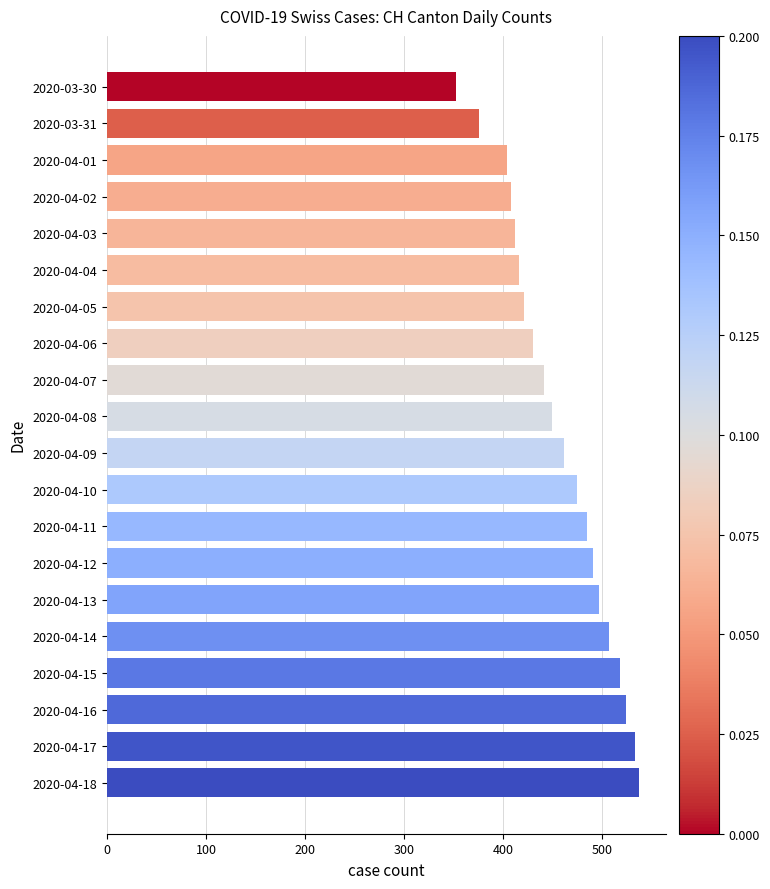

The value at 2020-04-08 is 186. True or false?

False